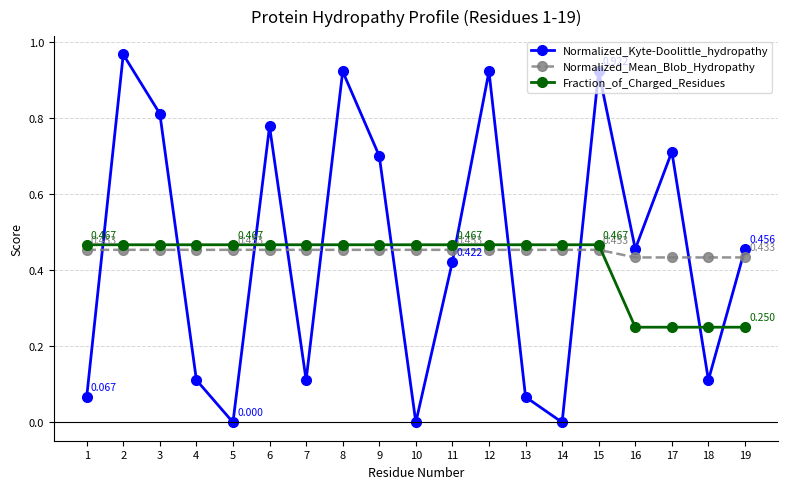

Count the number of data series in this chart.

3